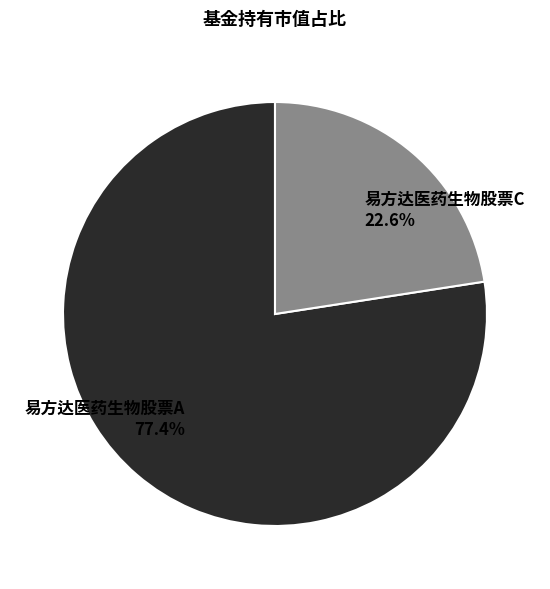

Which category has the smallest portion of the pie?

易方达医药生物股票C